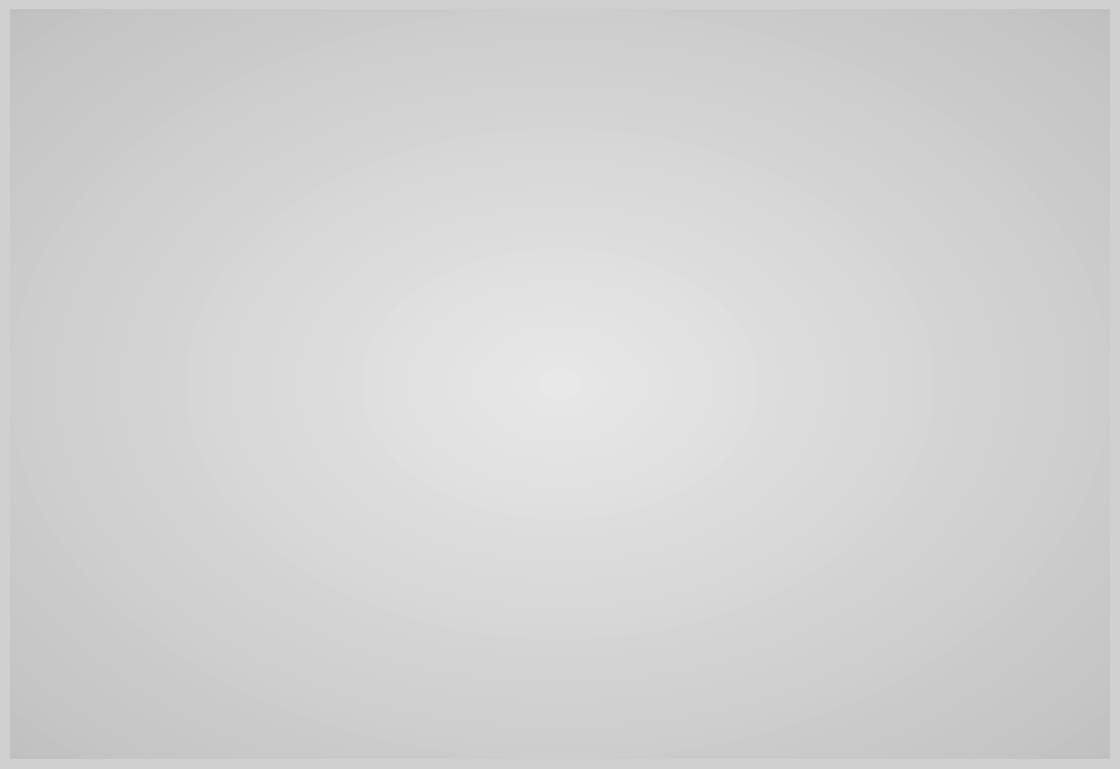

What is the ratio of the value at Aggravated Battery to the value at Criminal Sexual Assault?

3.9